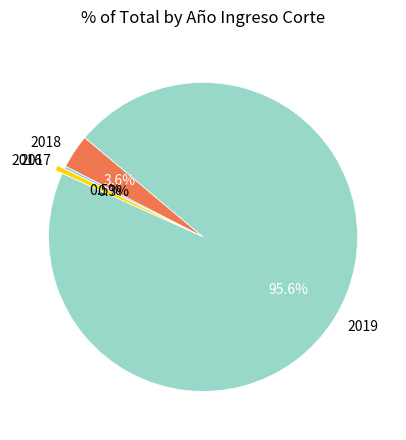

Which slice represents more than half of the pie?

2019